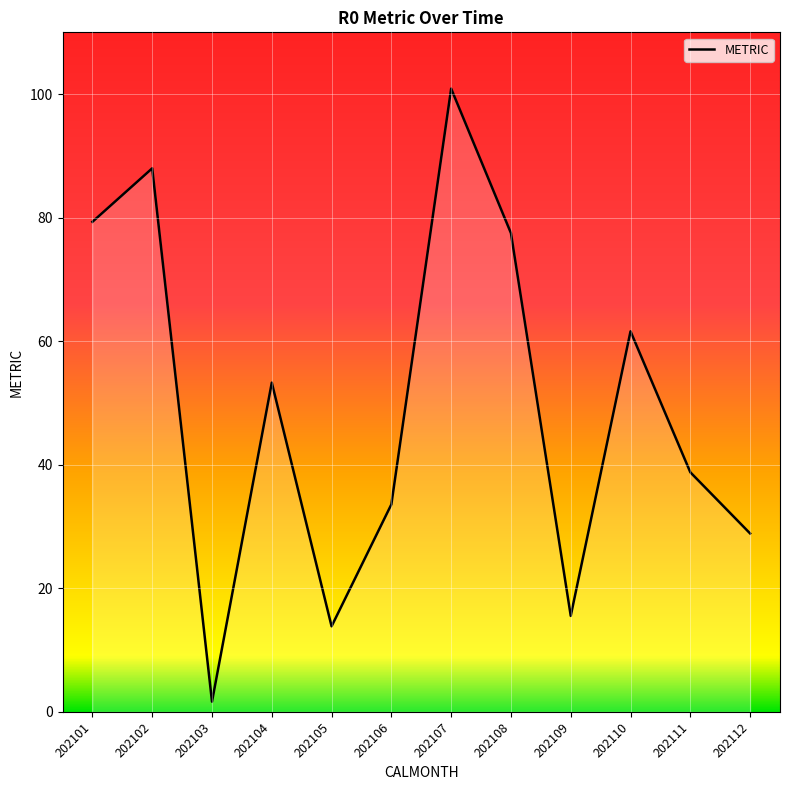

True or false: the data shows 28.9 at 202112.

True